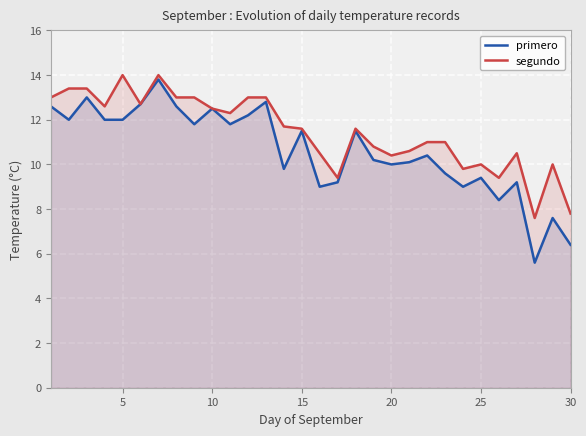

Is it true that primero equals 6.3 at 25?

False